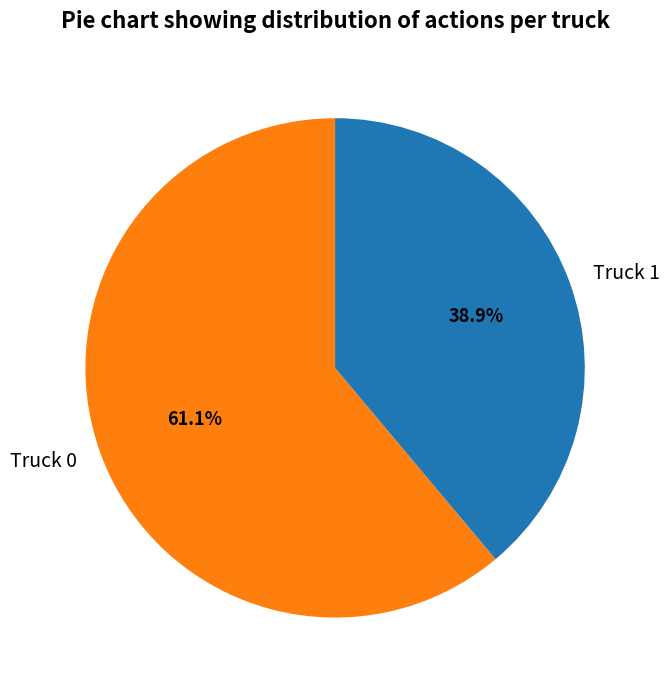

Between Truck 0 and Truck 1, which is larger?

Truck 0